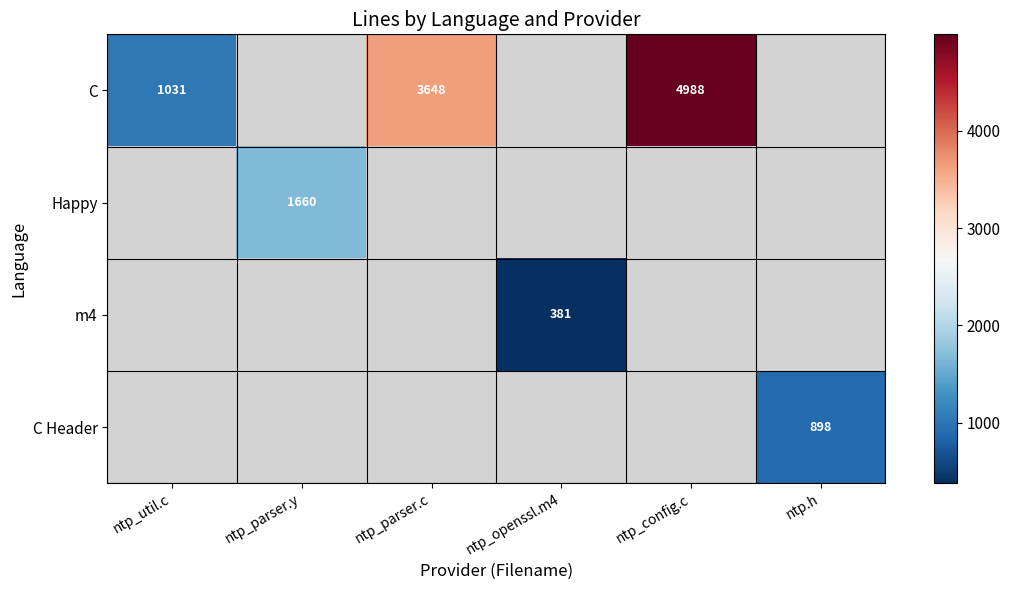

The value of C at ntp_config.c is 2159. True or false?

False